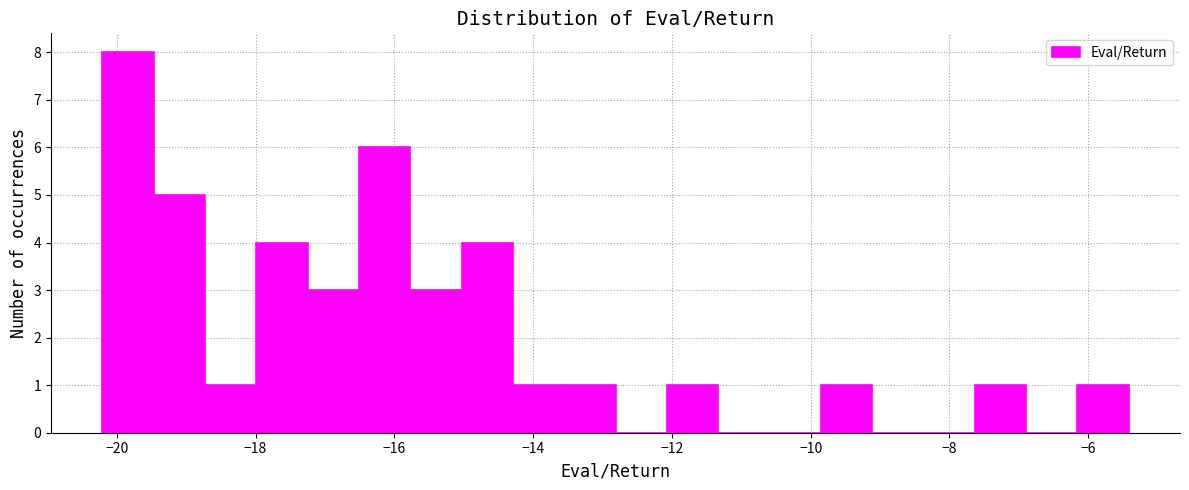

Read against the x-axis, roughly where is the centre of the tallest bar?

-19.8